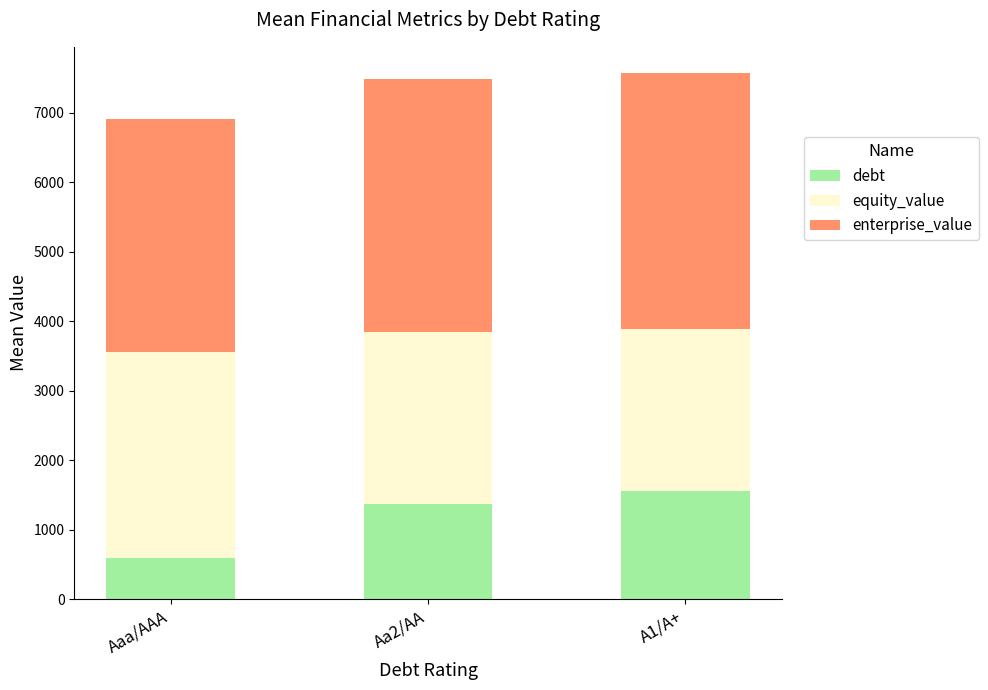

What is the total value across all series at A1/A+?

7566.5